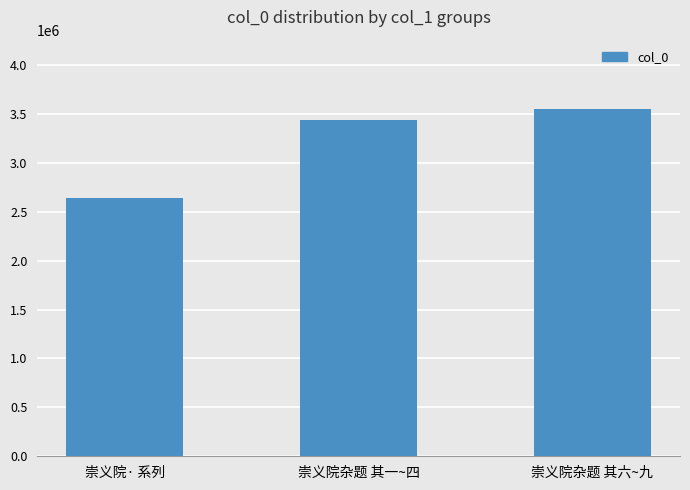

What is the smallest value displayed?

2644678